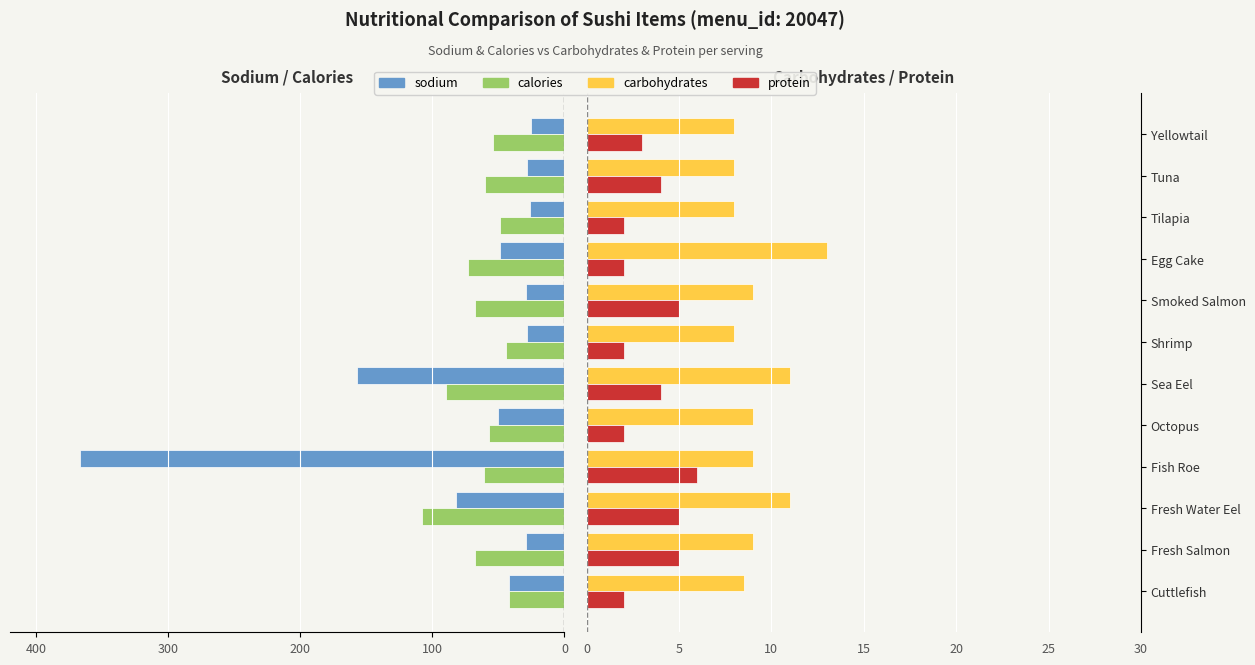

At Sea Eel, list the series in order from largest to smallest.

carbohydrates, protein, calories, sodium